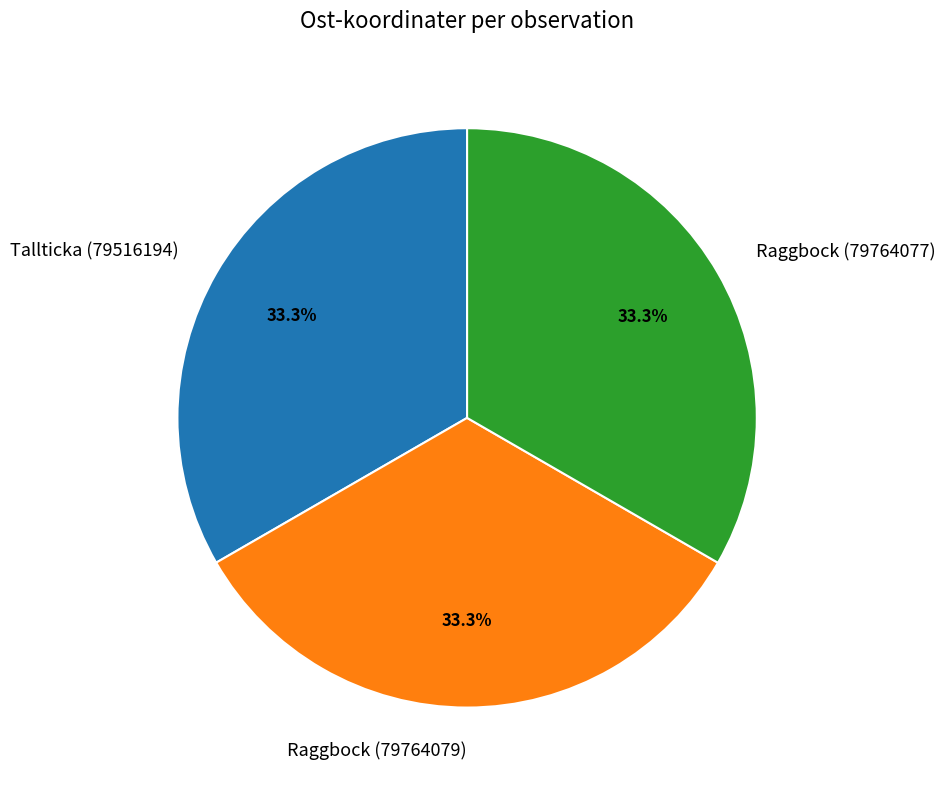

How many slices are in this pie chart?

3